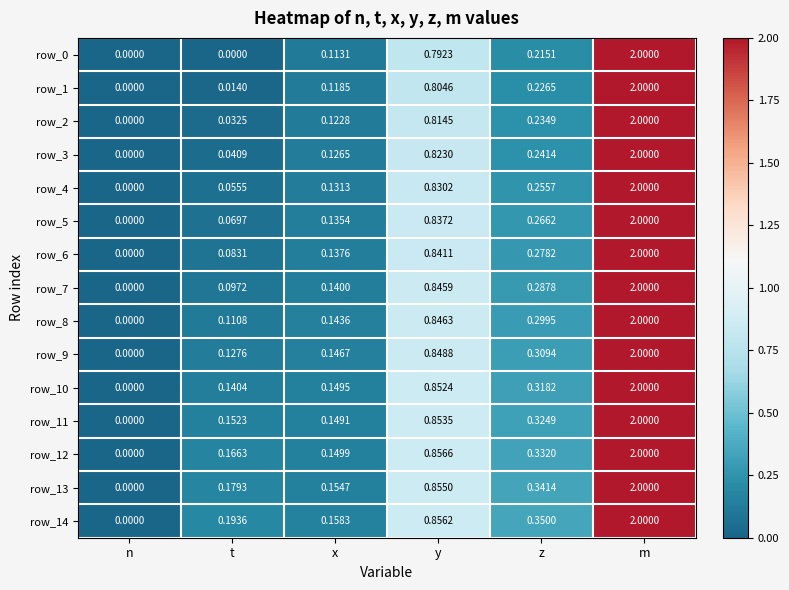

At which label is row_0 closest to 1?

y